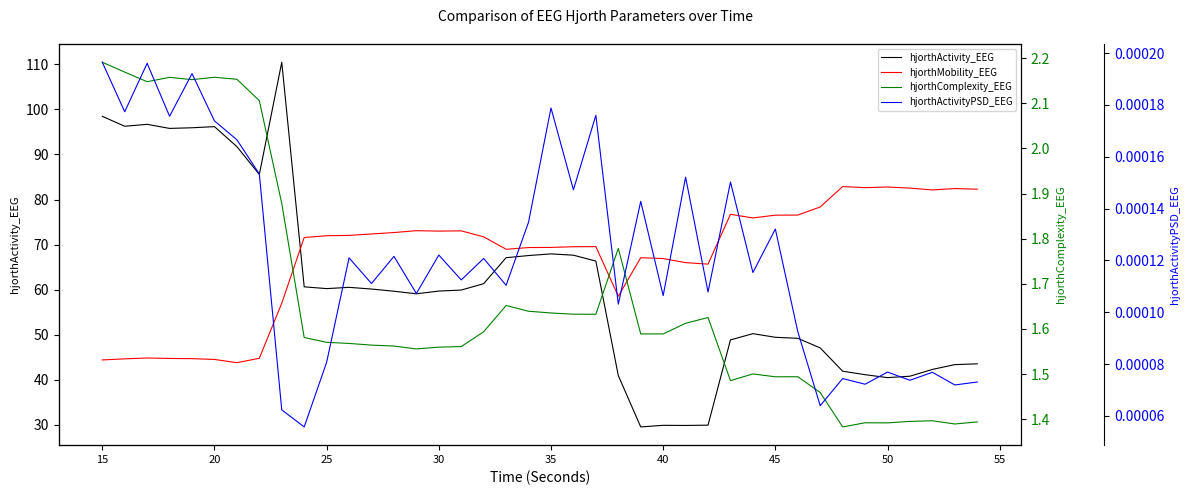

Which series has the largest total across all categories?

hjorthMobility_EEG